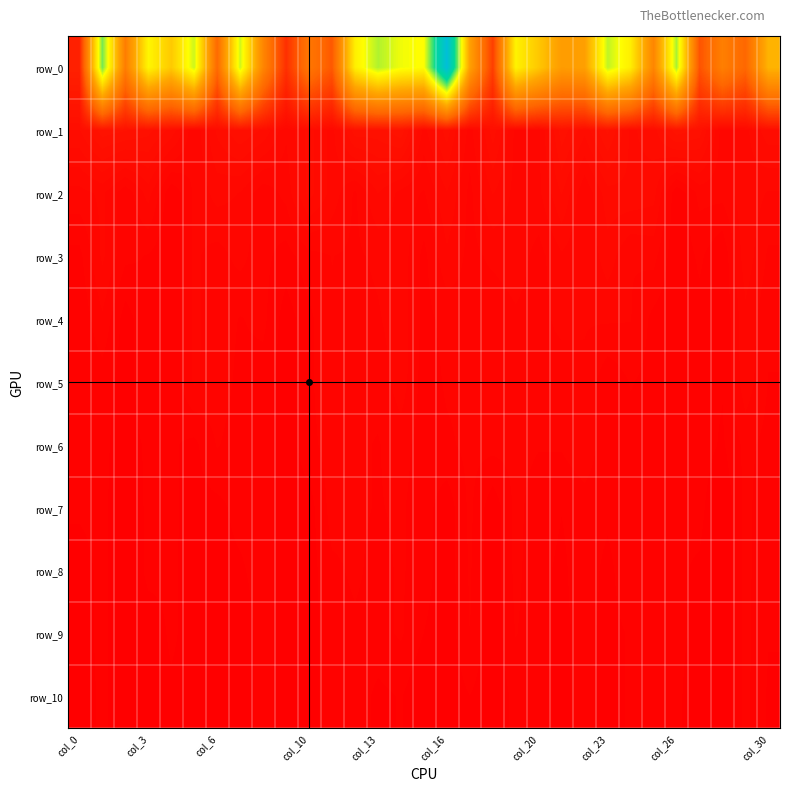

At which category is the sum across all series the highest?

col_16